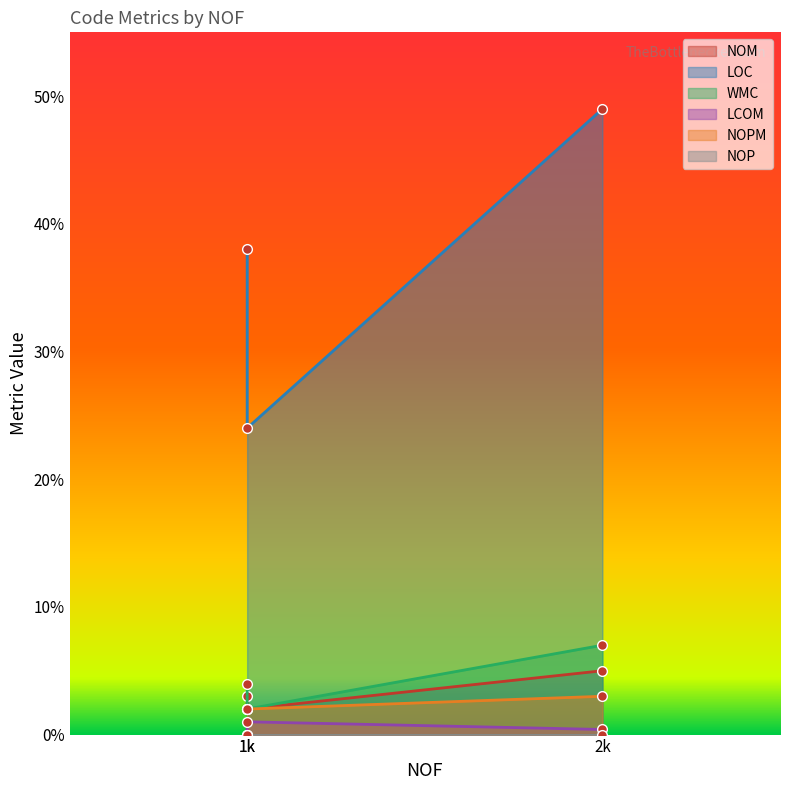

At how many categories does at least one series exceed 42?

1